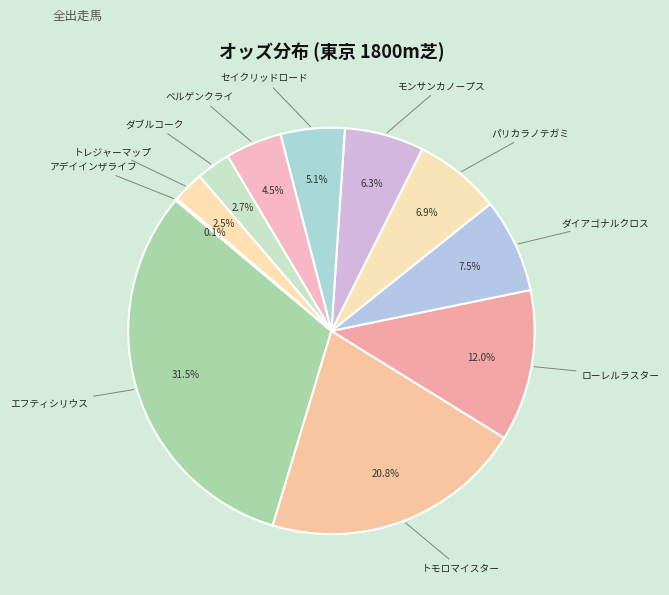

Which slice is the largest?

エフティシリウス